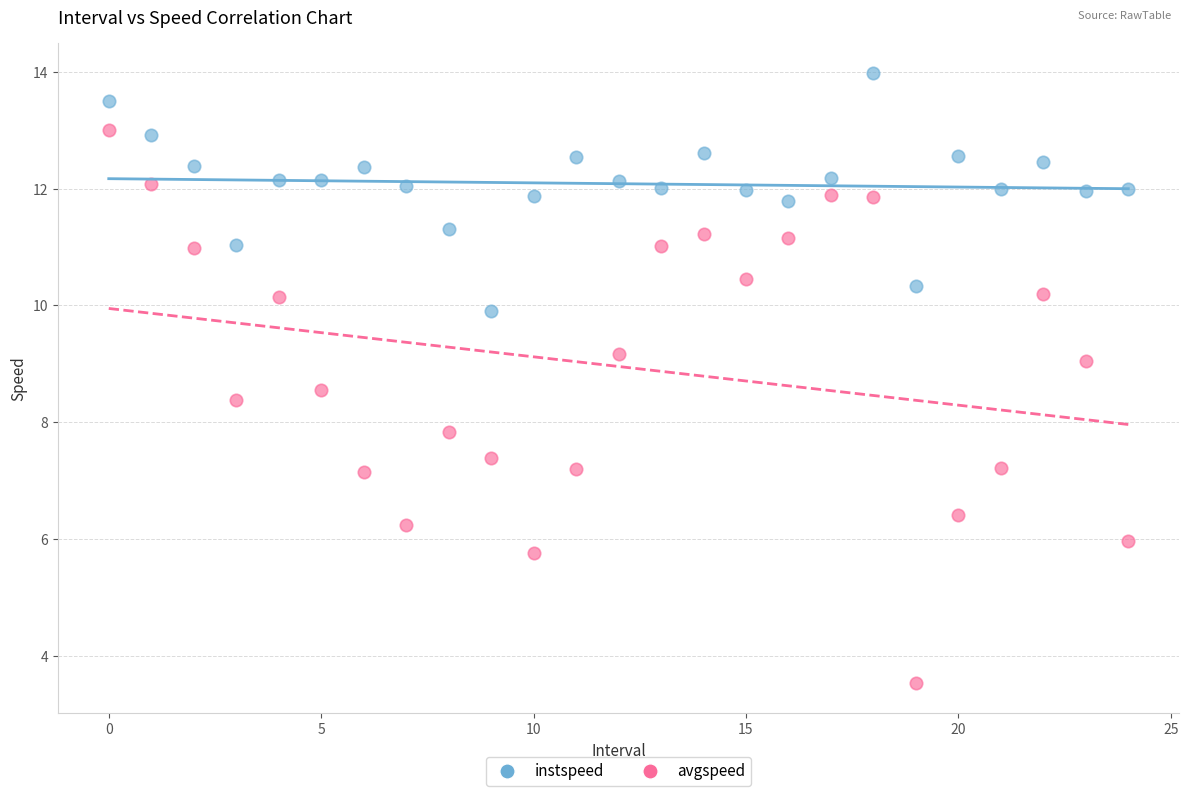

Across all series, what Y value is closest to 8?

7.8